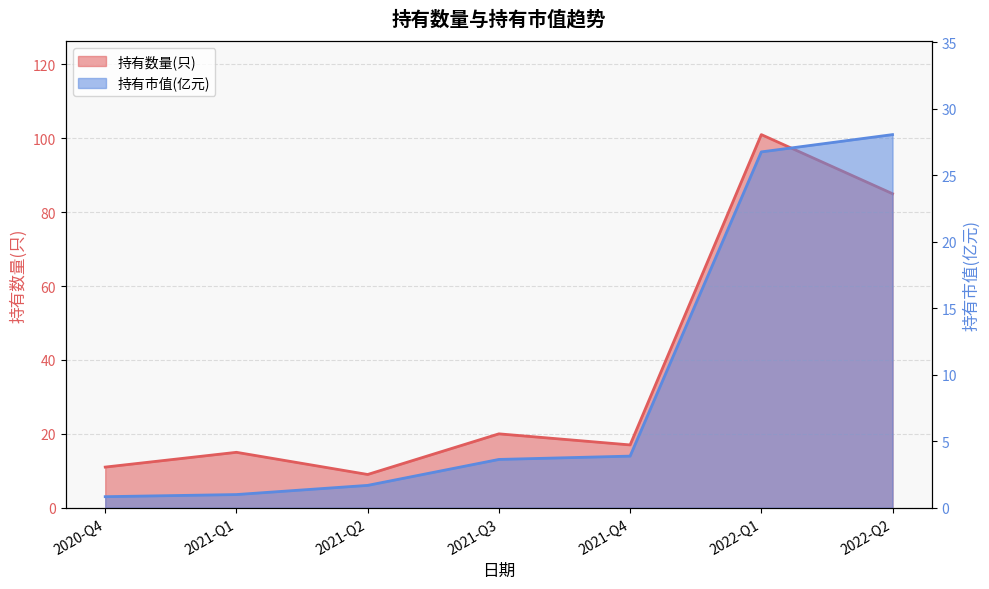

At which label does 持有数量(只) reach its minimum?

2021-Q2